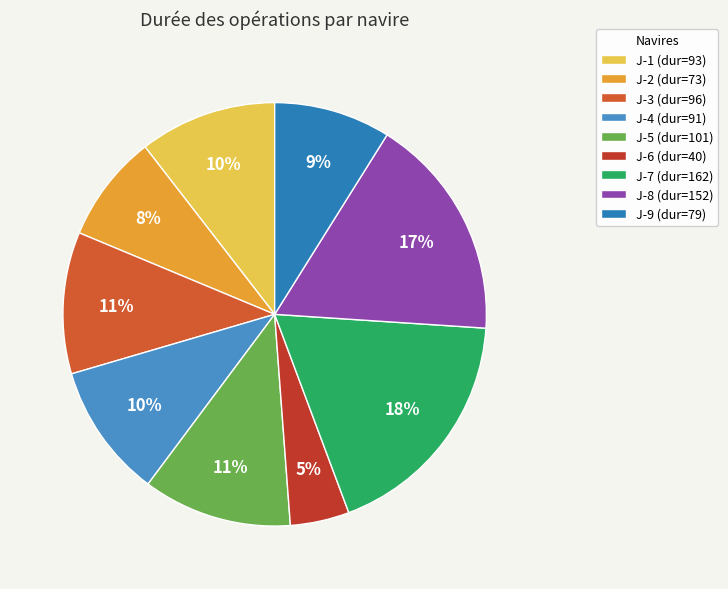

To the nearest percent, what portion does J-3 represent?

11%